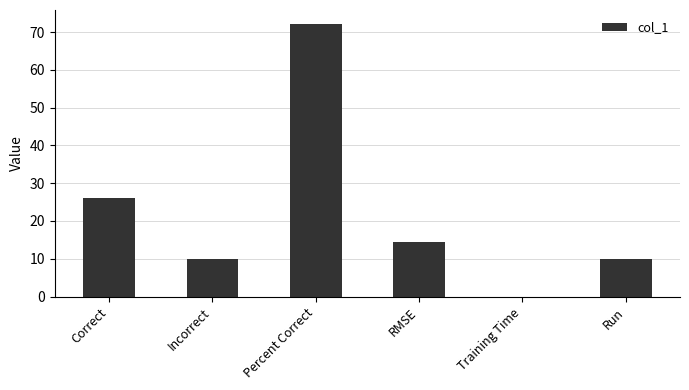

What is the maximum value shown in the chart?

72.2